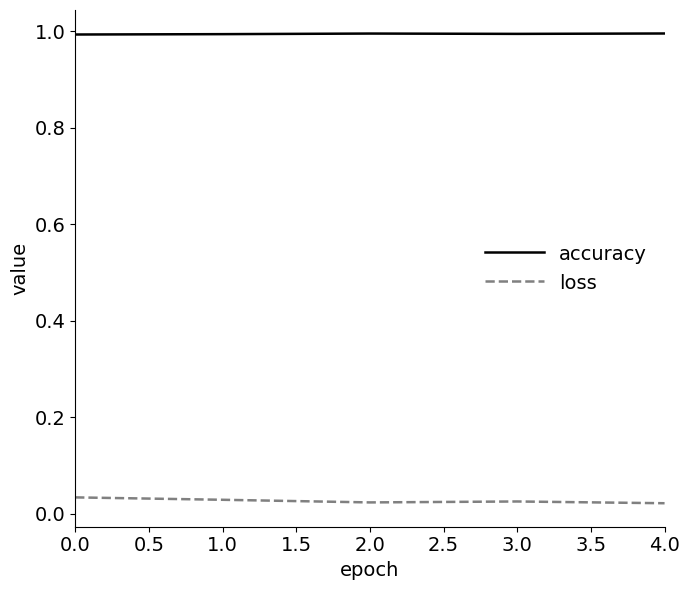

What position from the right is 0.0?

5